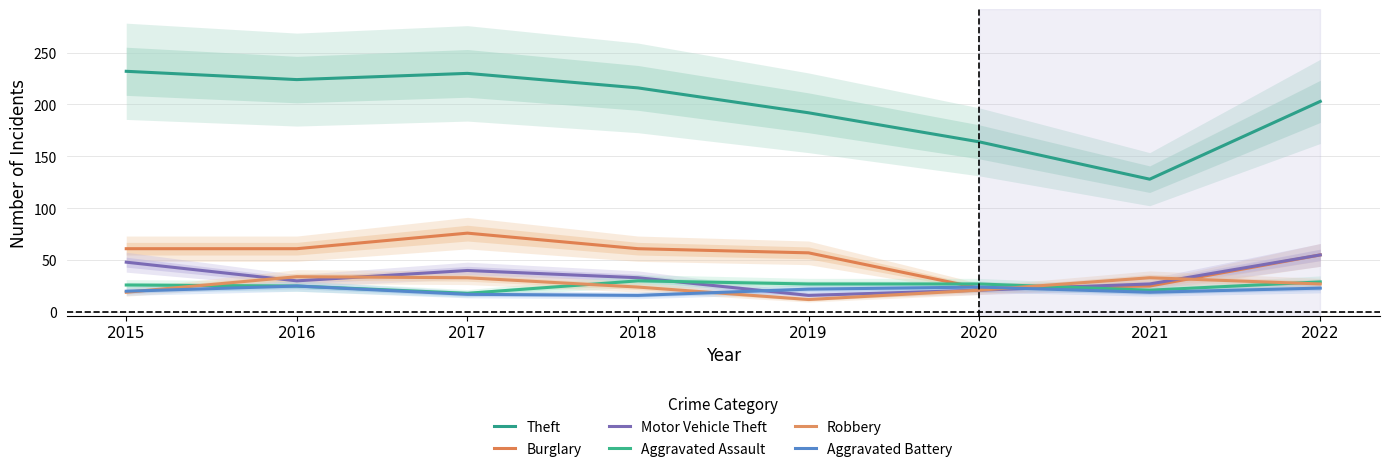

What is the total value across all series at 2018?

380